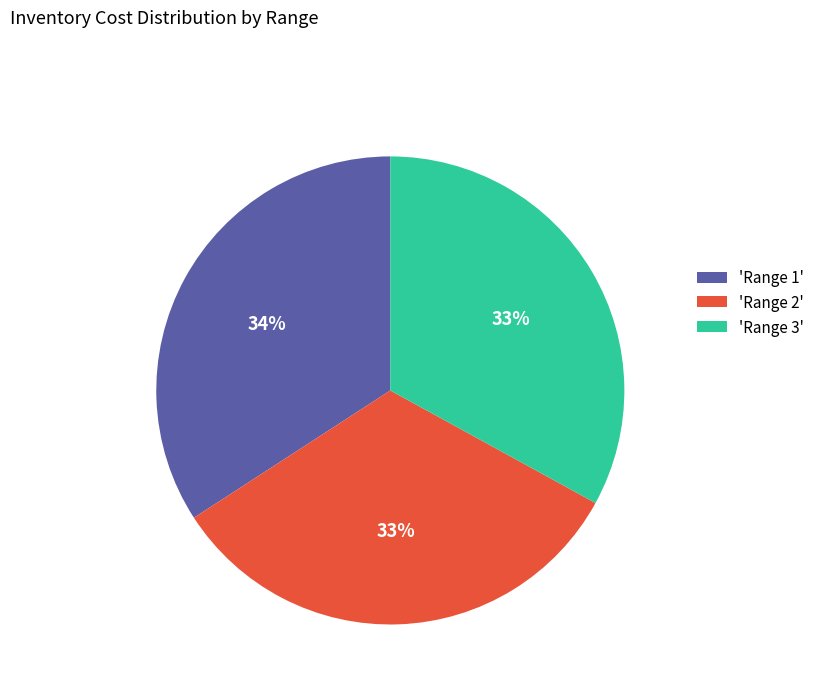

True or false: 'Range 2' accounts for 40% of the total.

False